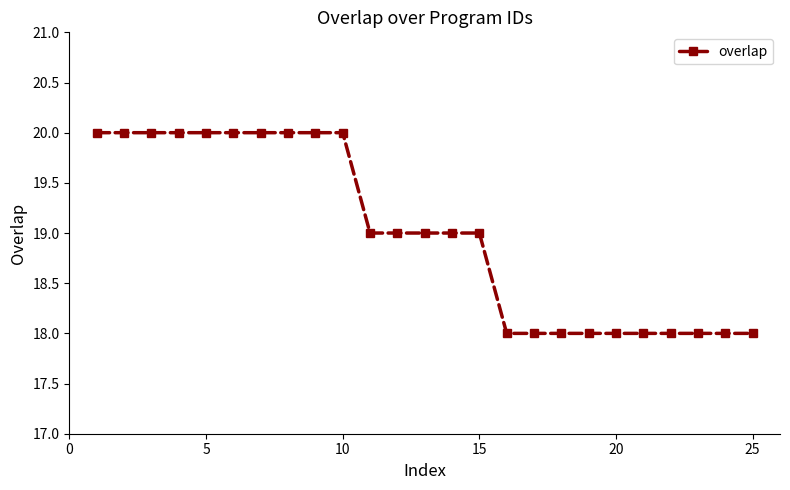

Reading right to left, extract all data points from this chart.

18	18	18	18	18	18	18	18	18	18	19	19	19	19	19	20	20	20	20	20	20	20	20	20	20